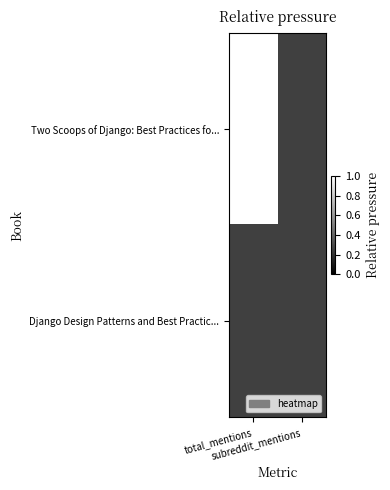

At how many categories does at least one series exceed 0?

2